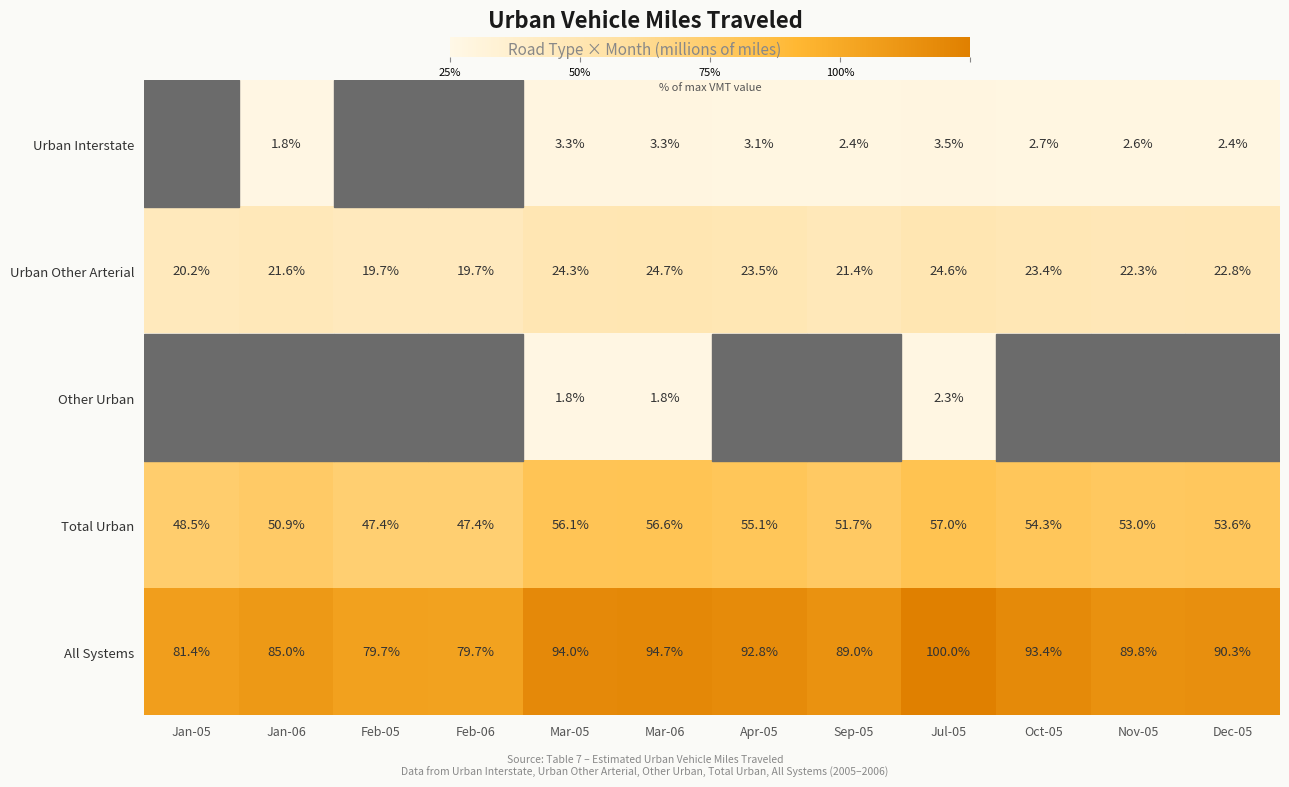

The value of Urban Interstate at Oct-05 is 49353. True or false?

False